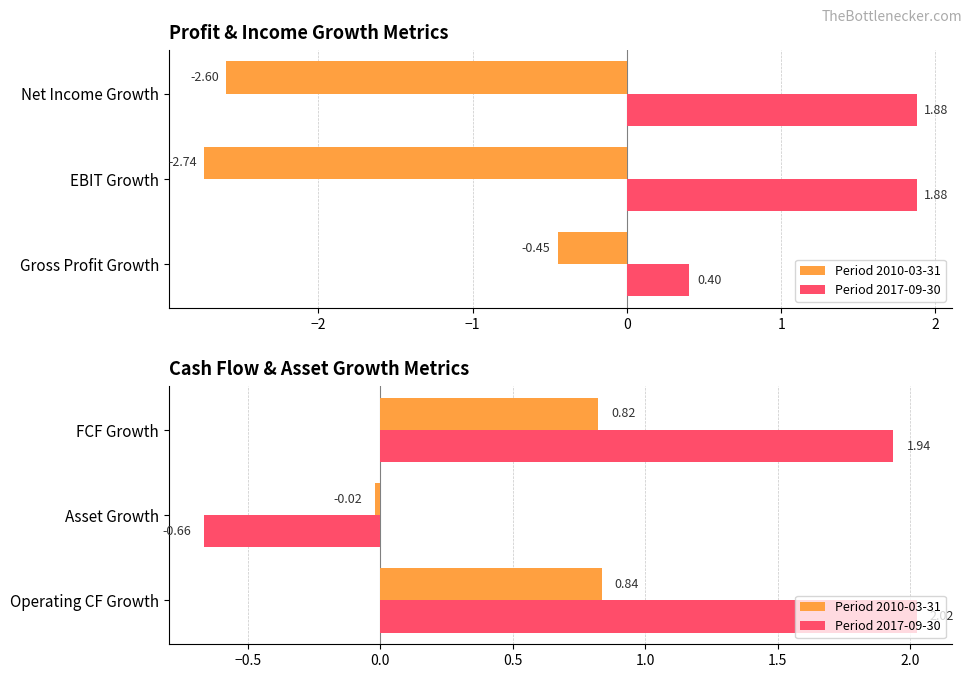

Which series has the largest total across all categories?

Period 2017-09-30